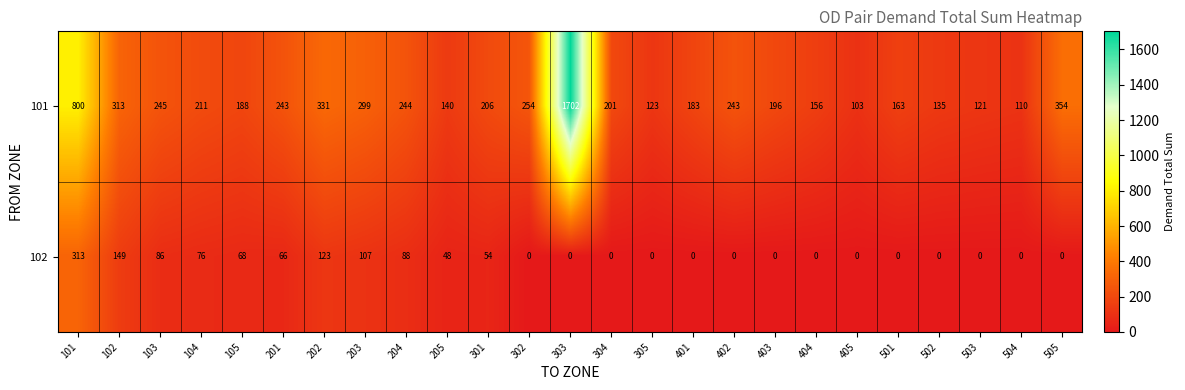

Count the number of categories in the chart.

25